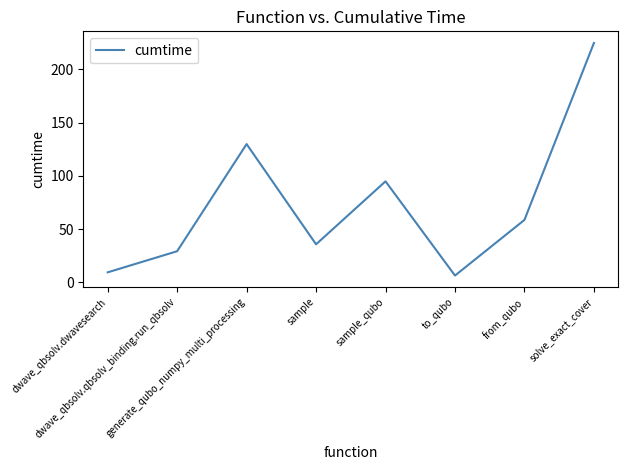

What is the sum of all values?

588.9